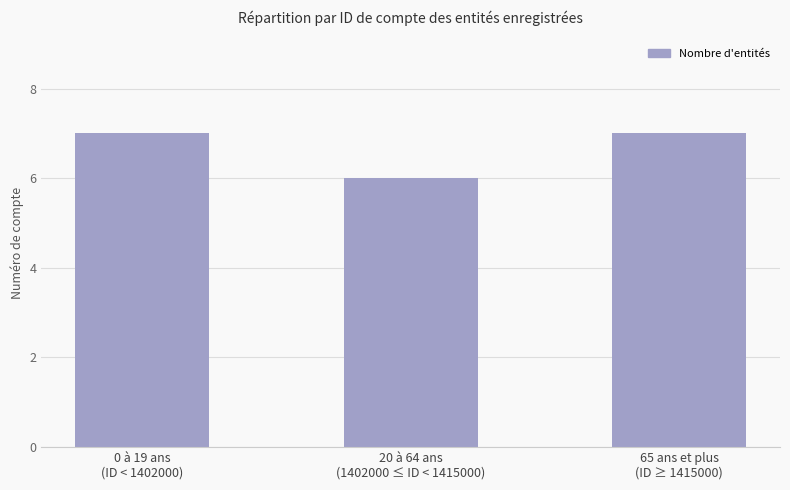

The value at 65 ans et plus
(ID ≥ 1415000) is 7. True or false?

True